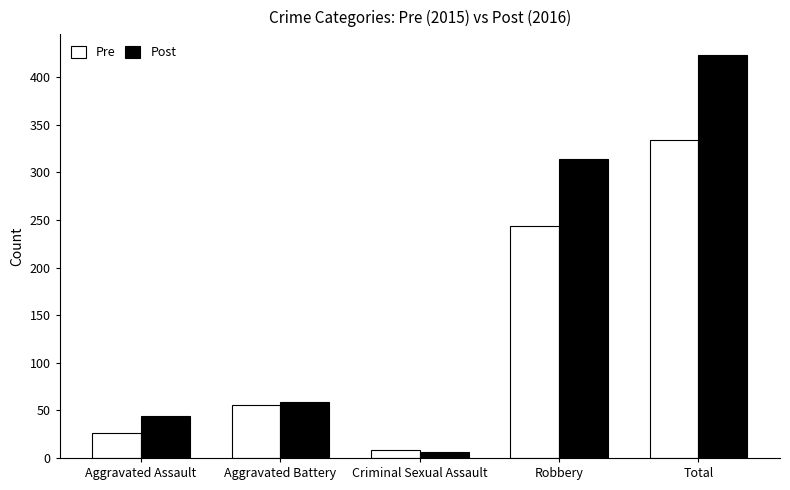

The value of Pre at Aggravated Assault is 26. True or false?

True